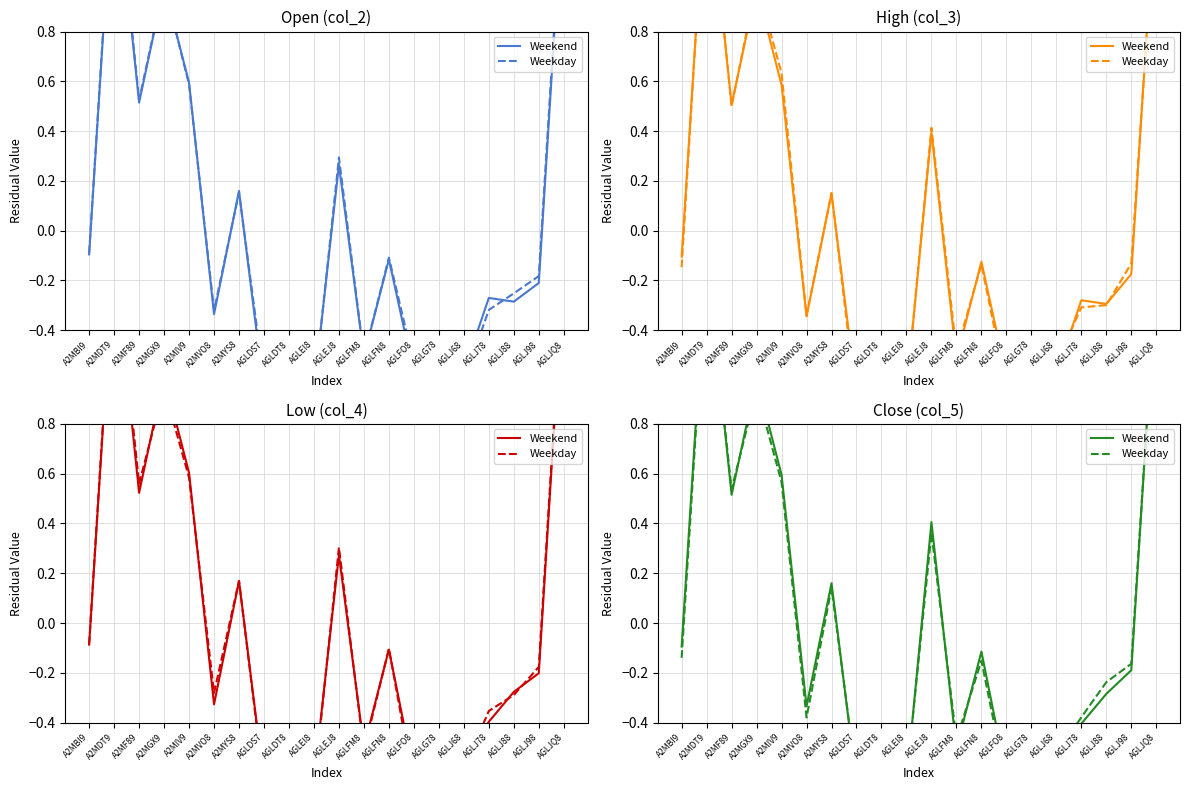

The value of Weekend at AGLJ88 is -0.4. True or false?

False